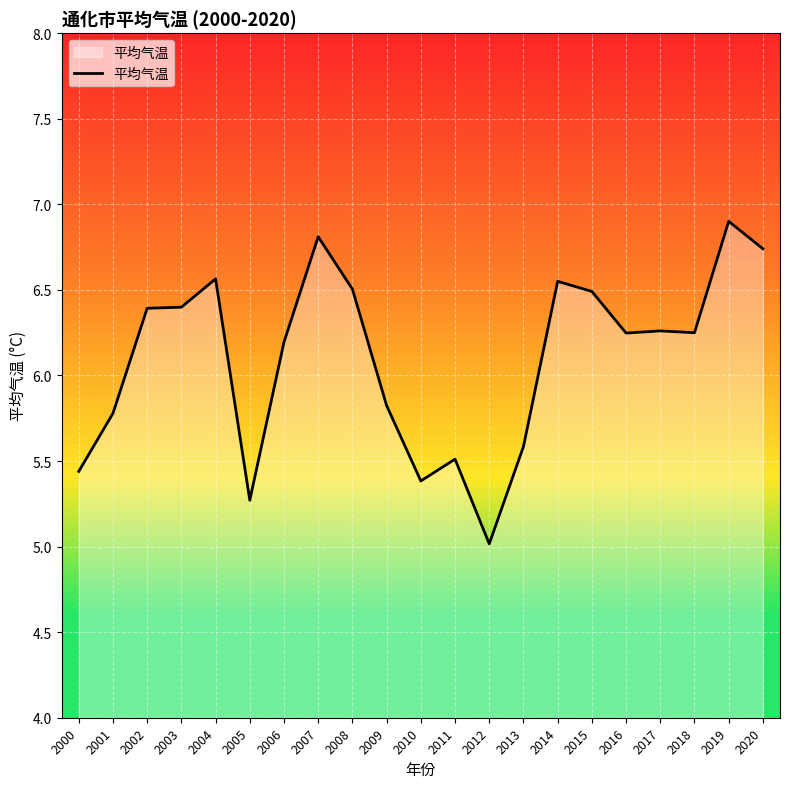

What is the sum of all values?

128.1